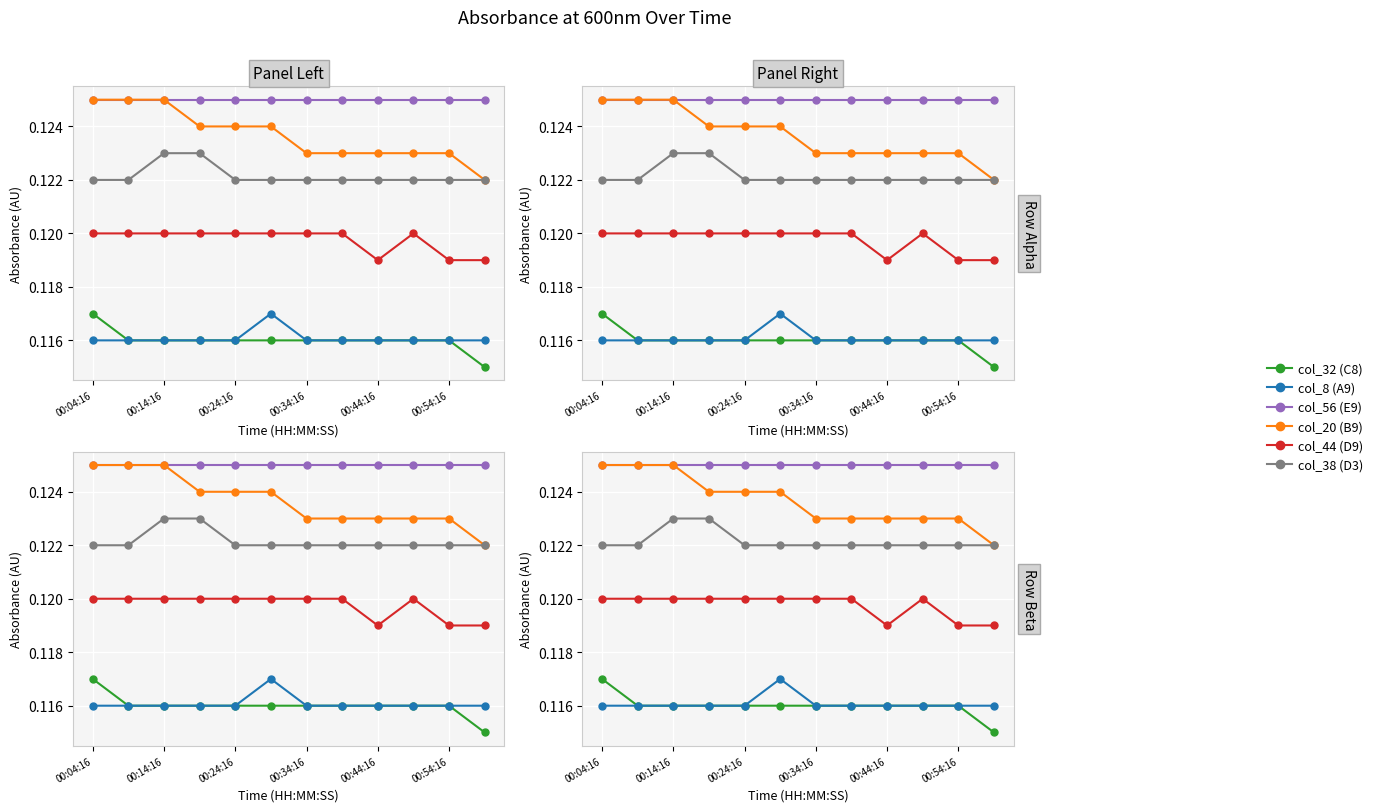

List the labels in order of col_56 (E9) value, smallest first.

00:04:16, 00:14:16, 00:24:16, 00:34:16, 00:44:16, 00:54:16, 6, 7, 8, 9, 10, 11